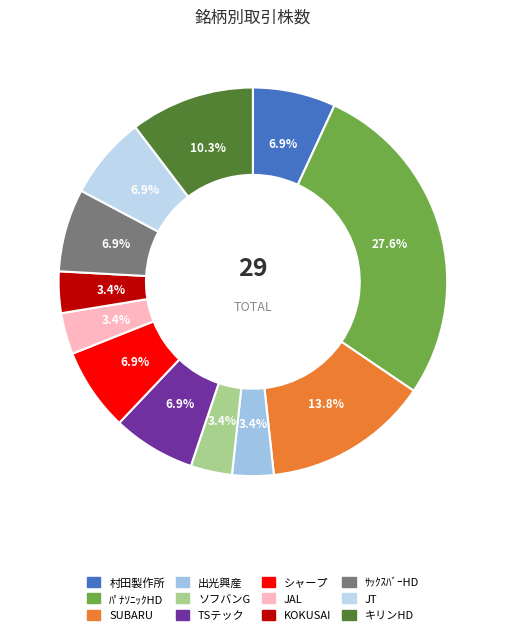

What is the smallest slice in the pie chart?

出光興産